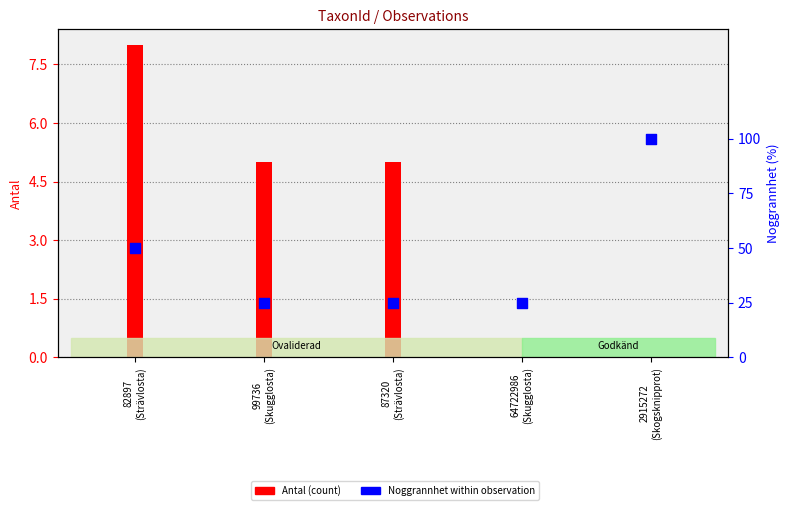

Between 82897
(Strävlosta) and 87320
(Strävlosta), which is larger?

82897
(Strävlosta)